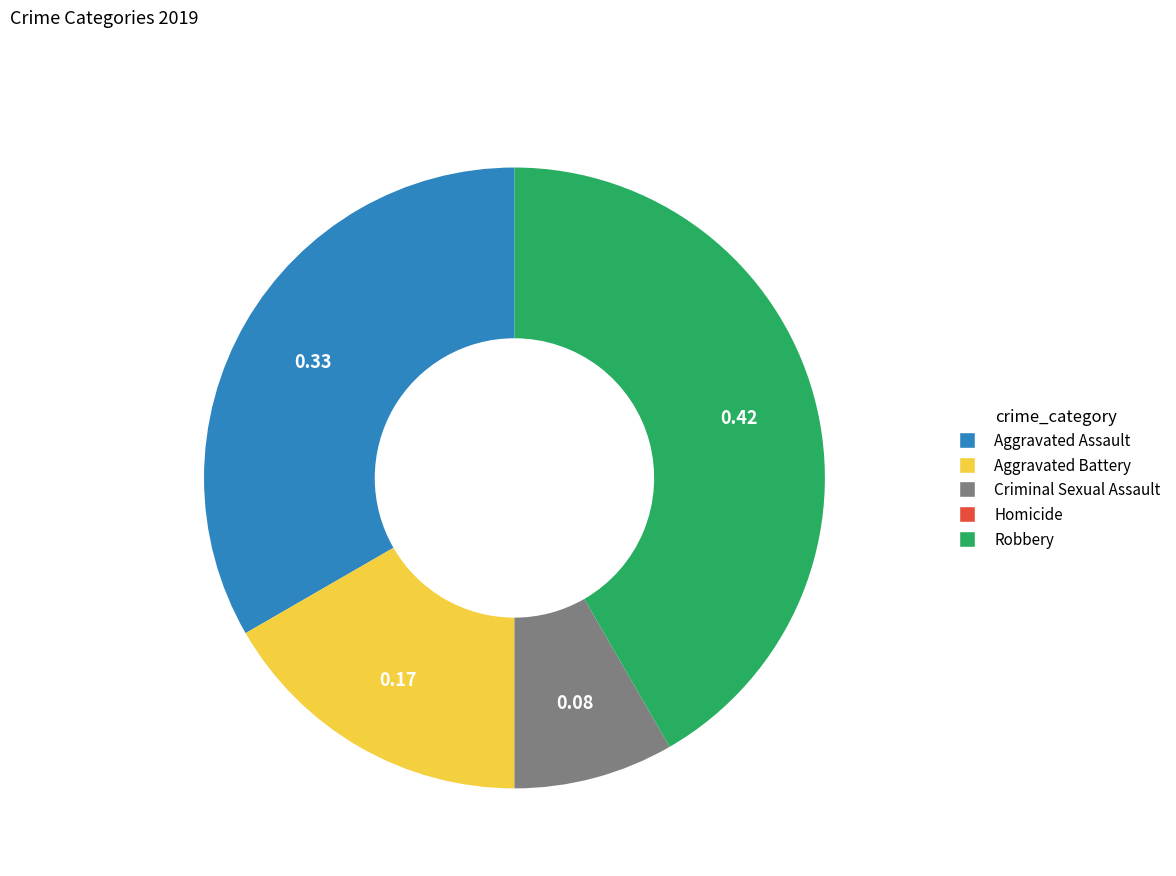

Which category has the biggest portion of the pie?

Robbery